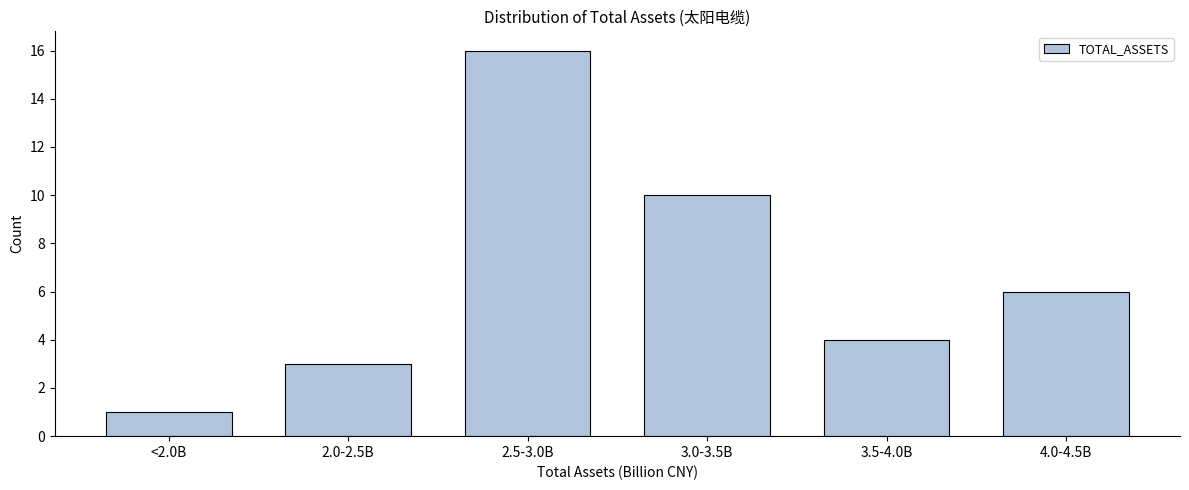

Reading left to right, extract all data points from this chart.

<2.0B=1	2.0-2.5B=3	2.5-3.0B=16	3.0-3.5B=10	3.5-4.0B=4	4.0-4.5B=6